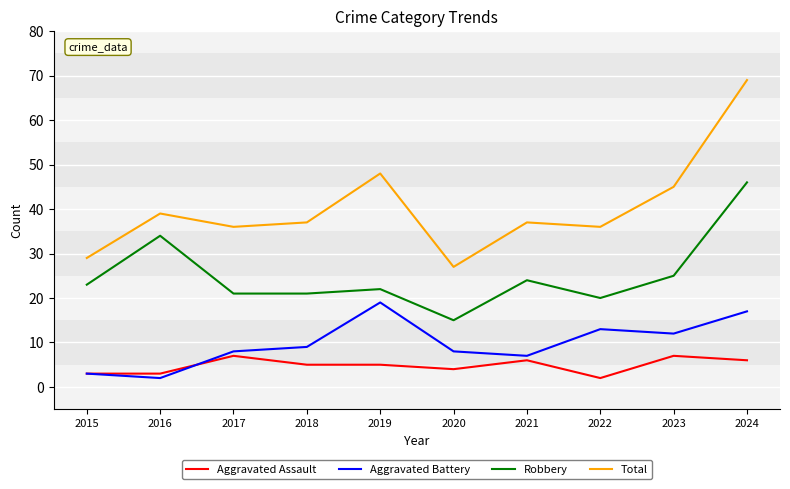

Rank the series at 2024 from highest to lowest value.

Total, Robbery, Aggravated Battery, Aggravated Assault